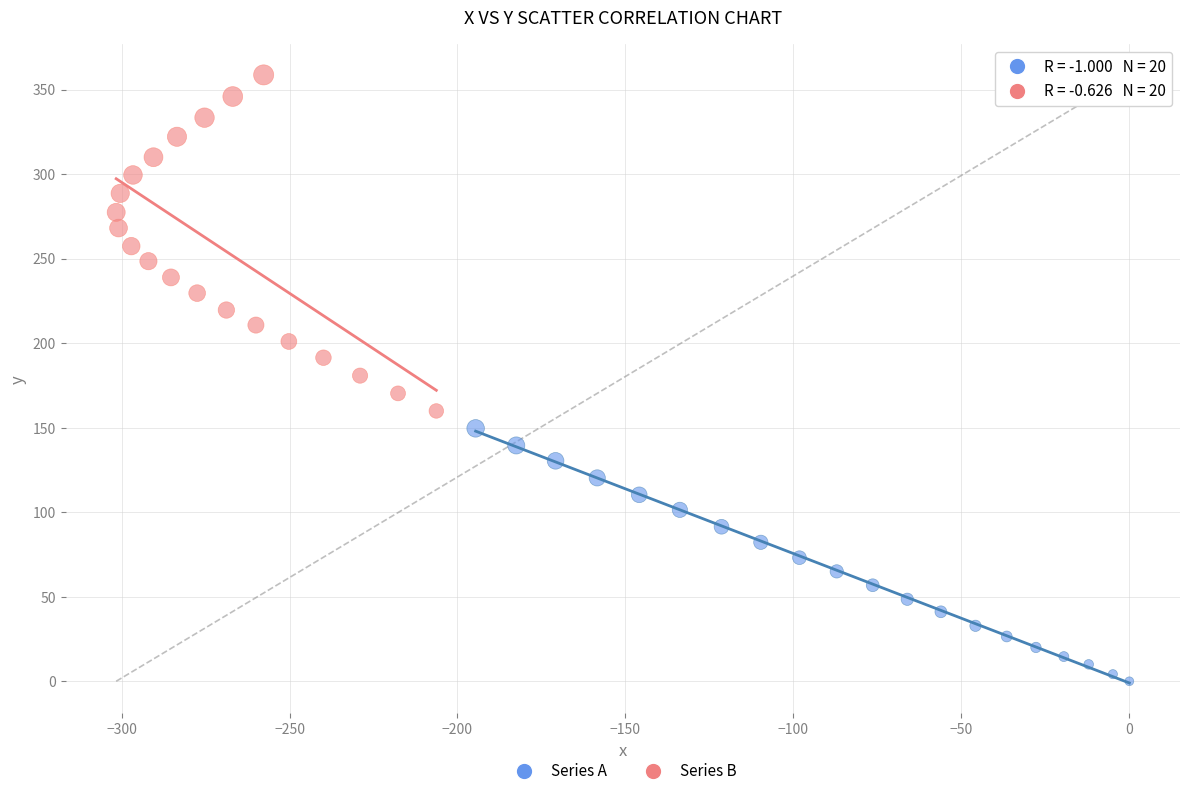

Which series reaches the maximum Y coordinate?

Series B